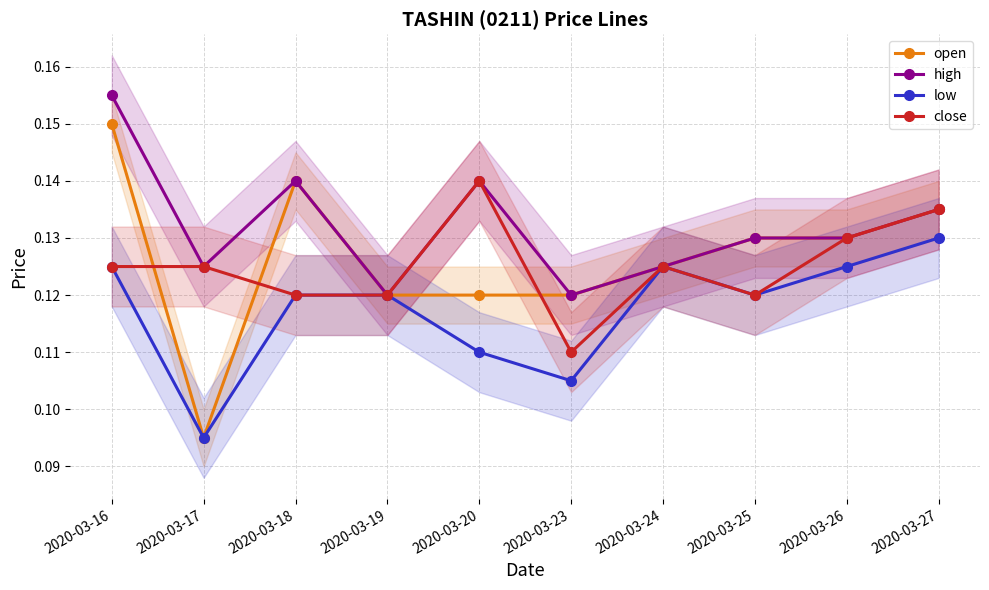

How many data points does each series have?

10